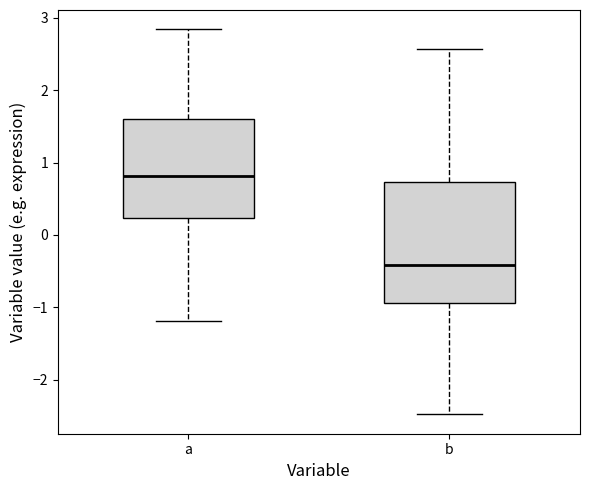

Where does the median line of the box for b sit on the y-axis? The values are not printed on the chart, so give them approximately, as read against the axis.

-0.4